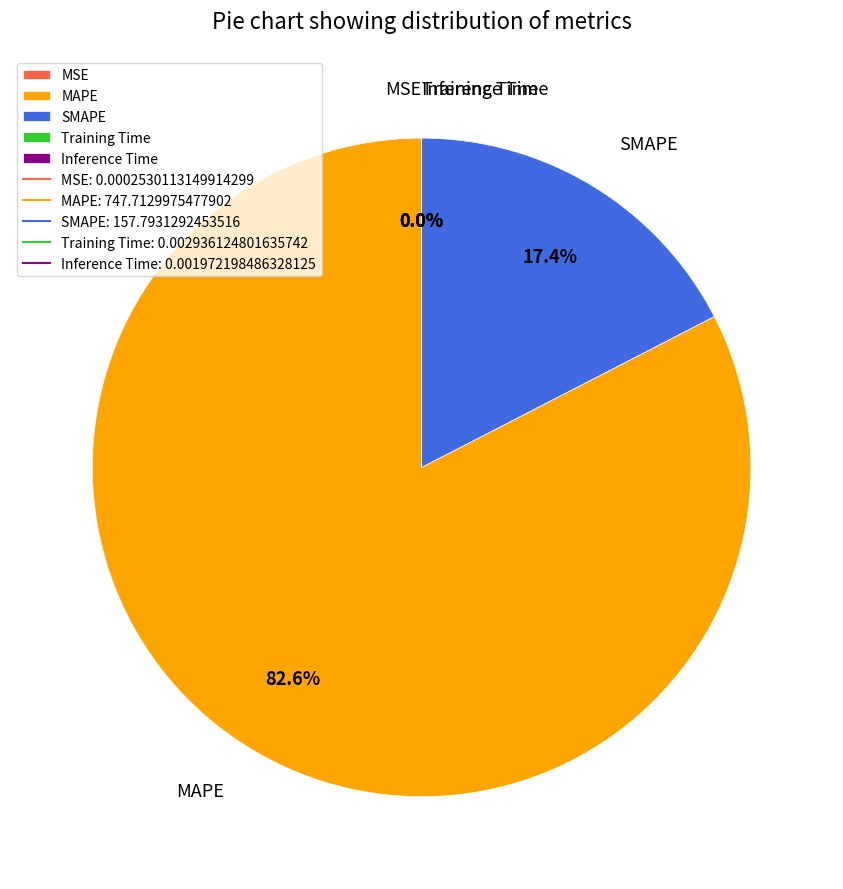

Which category has the biggest portion of the pie?

MAPE